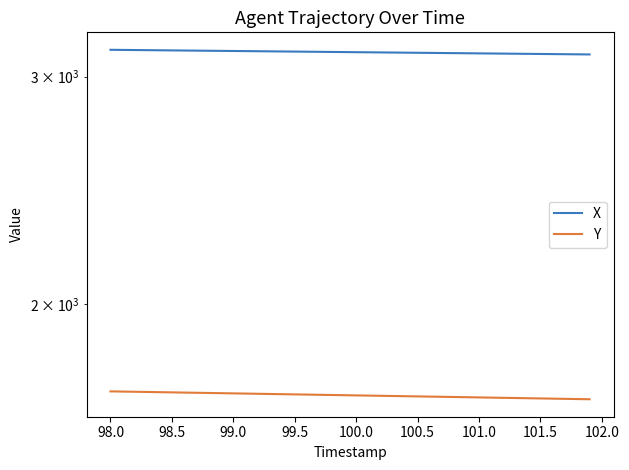

What are all the series names shown in the legend?

X, Y